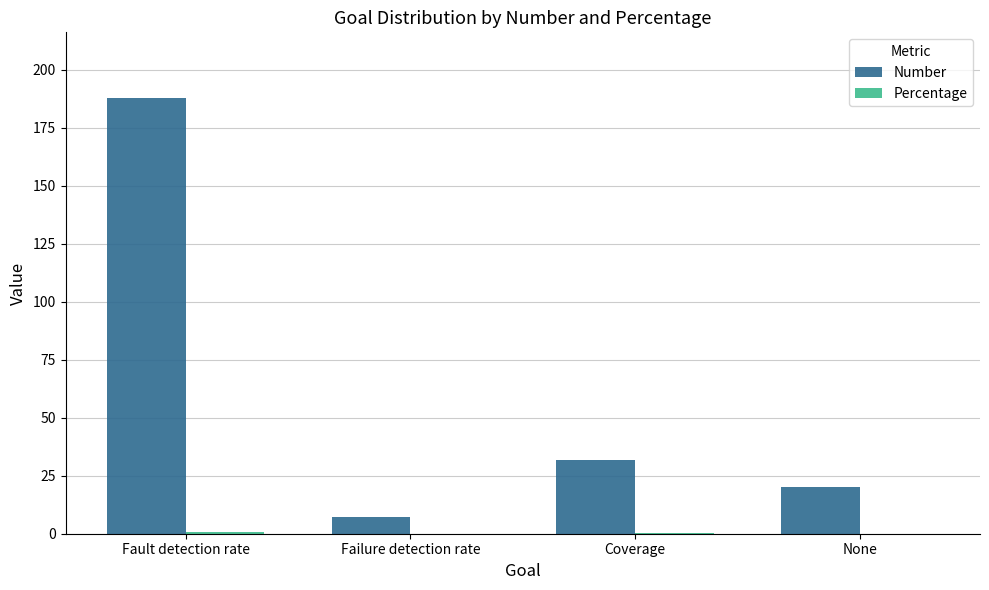

True or false: Number has a value of 295.5 at Fault detection rate.

False